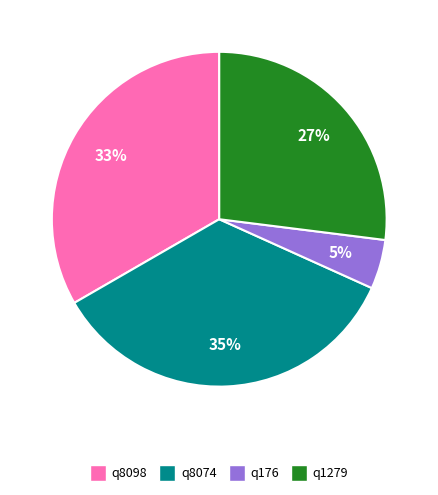

Which category has the biggest portion of the pie?

q8074